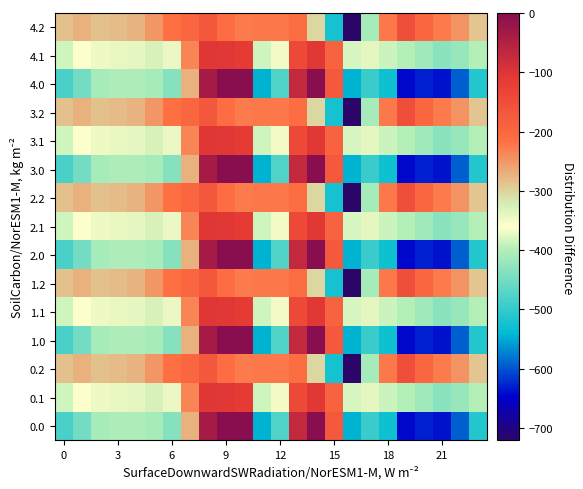

Which label corresponds to the smallest value in the chart?

16